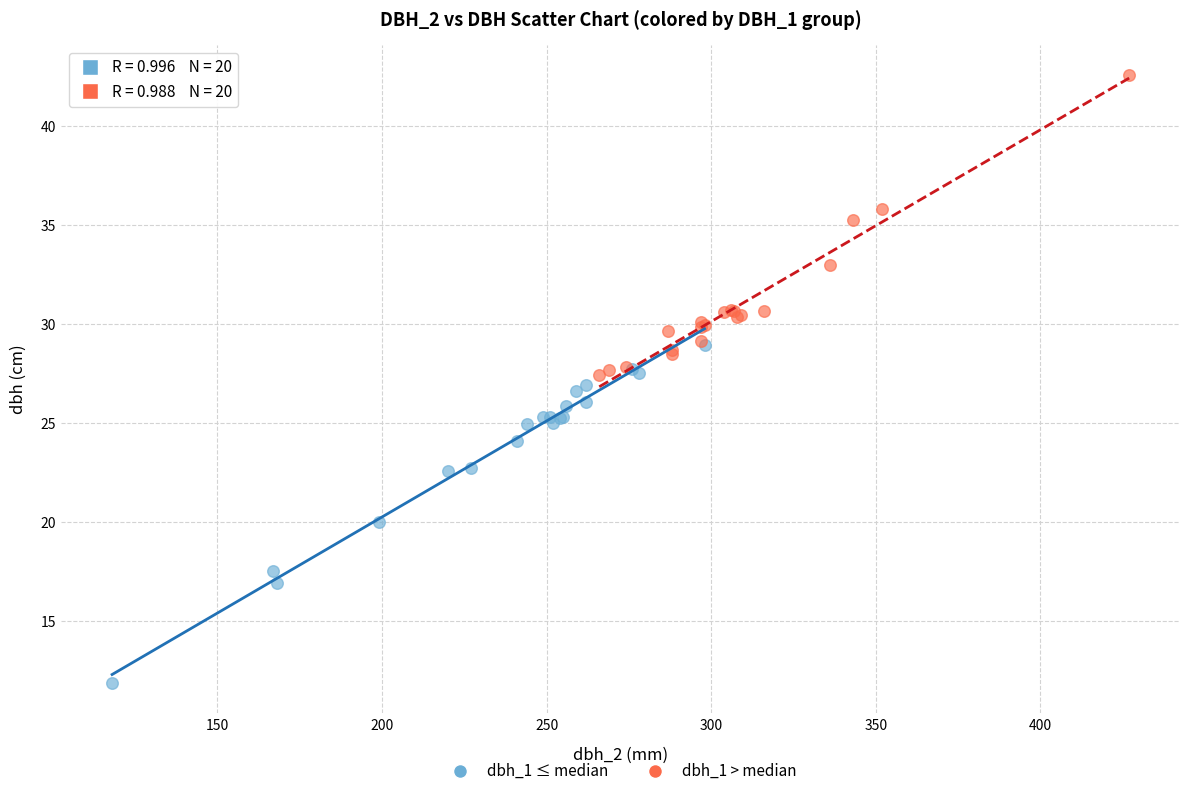

Which series contains the highest Y value?

dbh_1 > median